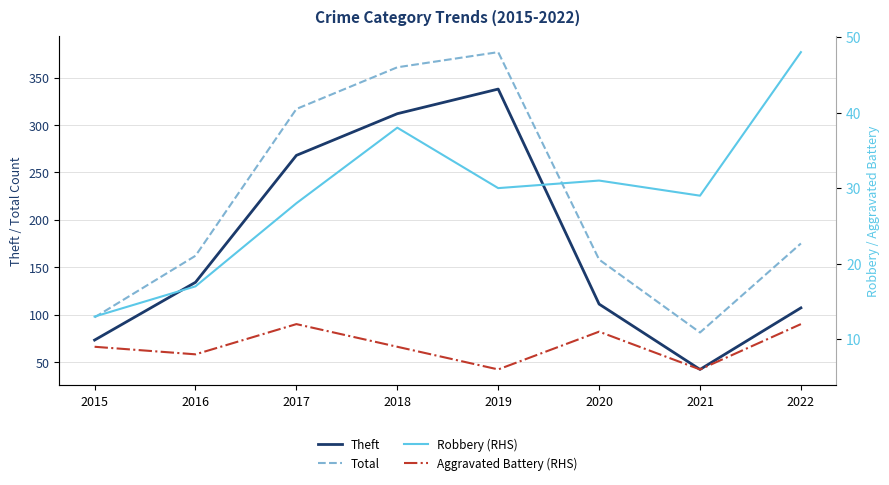

Which series has the largest total across all categories?

Total